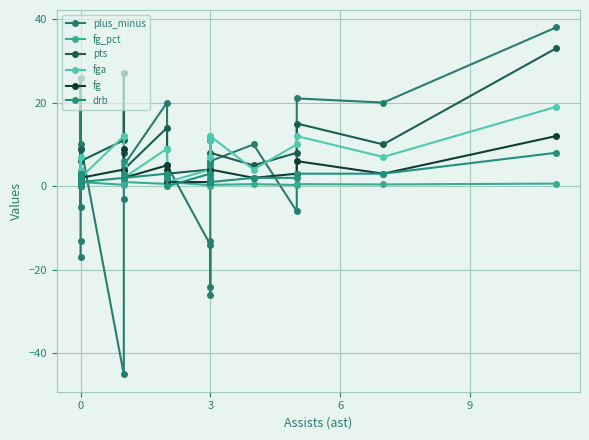

What are all the series names shown in the legend?

plus_minus, fg_pct, pts, fga, fg, drb